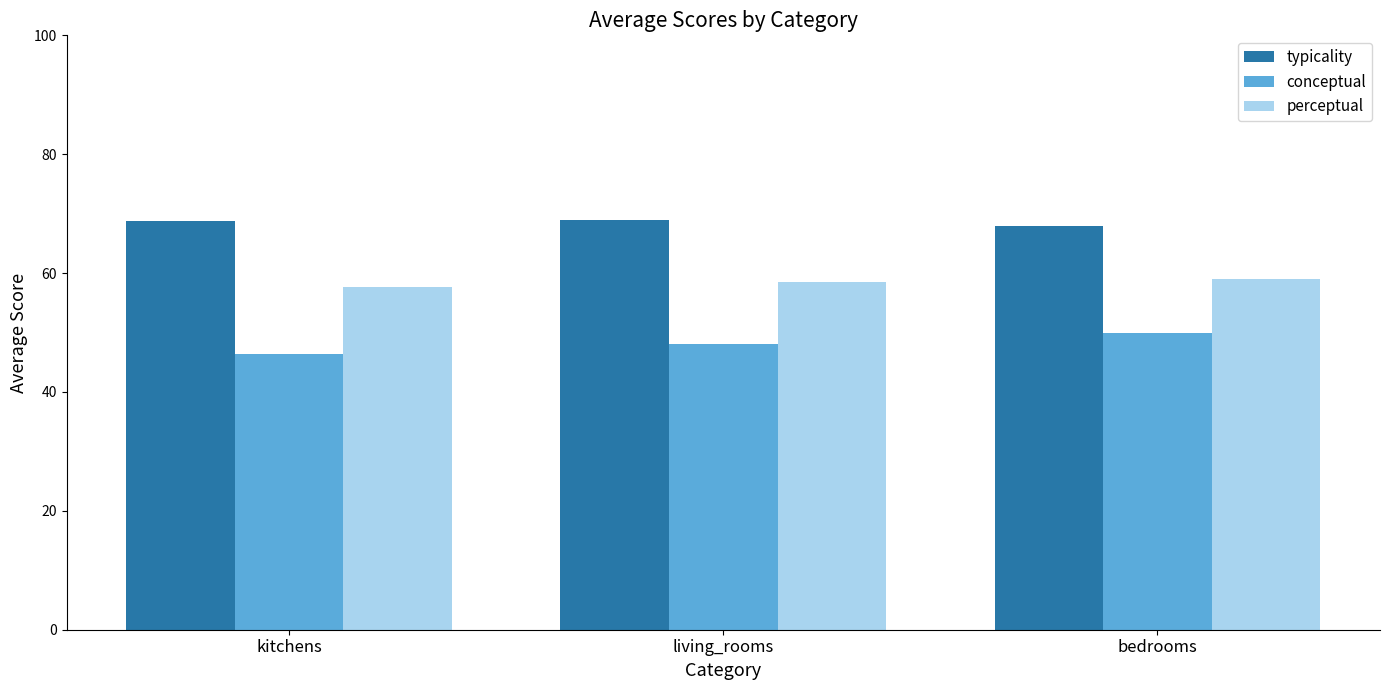

What is the label of the 2nd bar from the left?

living_rooms